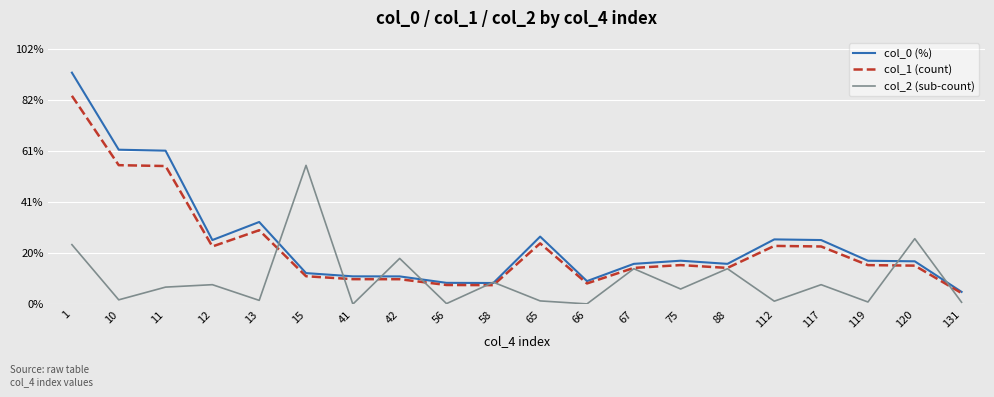

Which series has the widest spread of values?

col_0 (%)